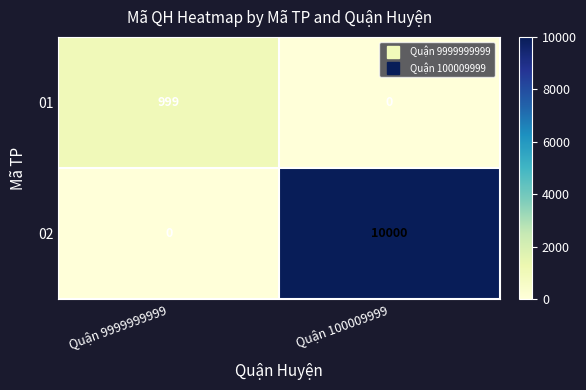

At Quận 9999999999, list the series in order from largest to smallest.

01, 02